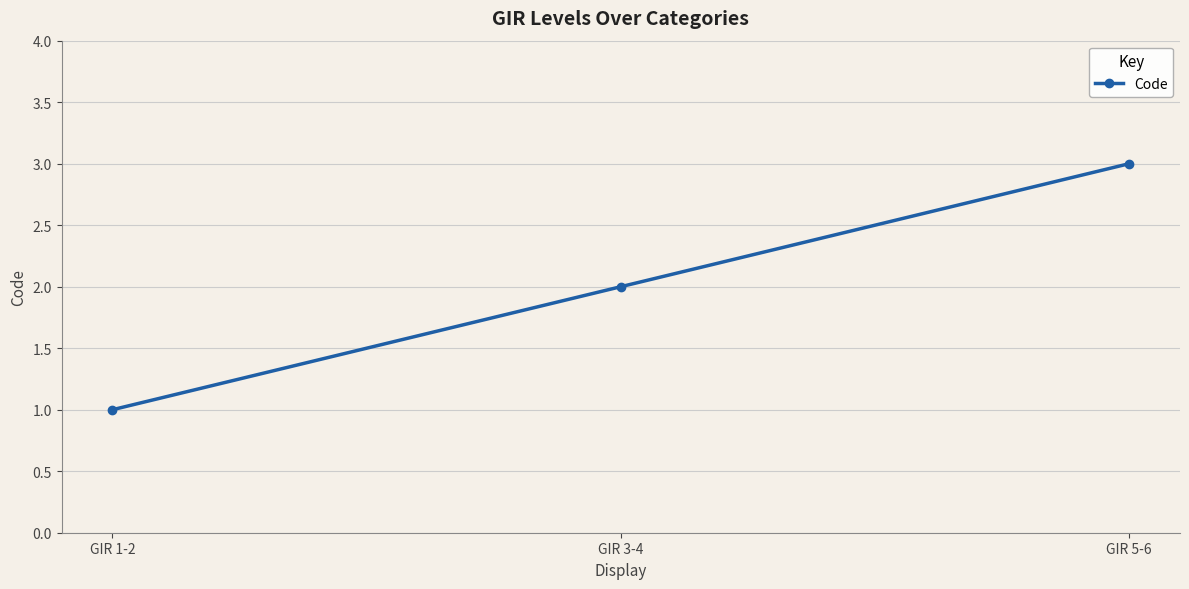

Rank the categories by value from highest to lowest.

GIR 5-6, GIR 3-4, GIR 1-2